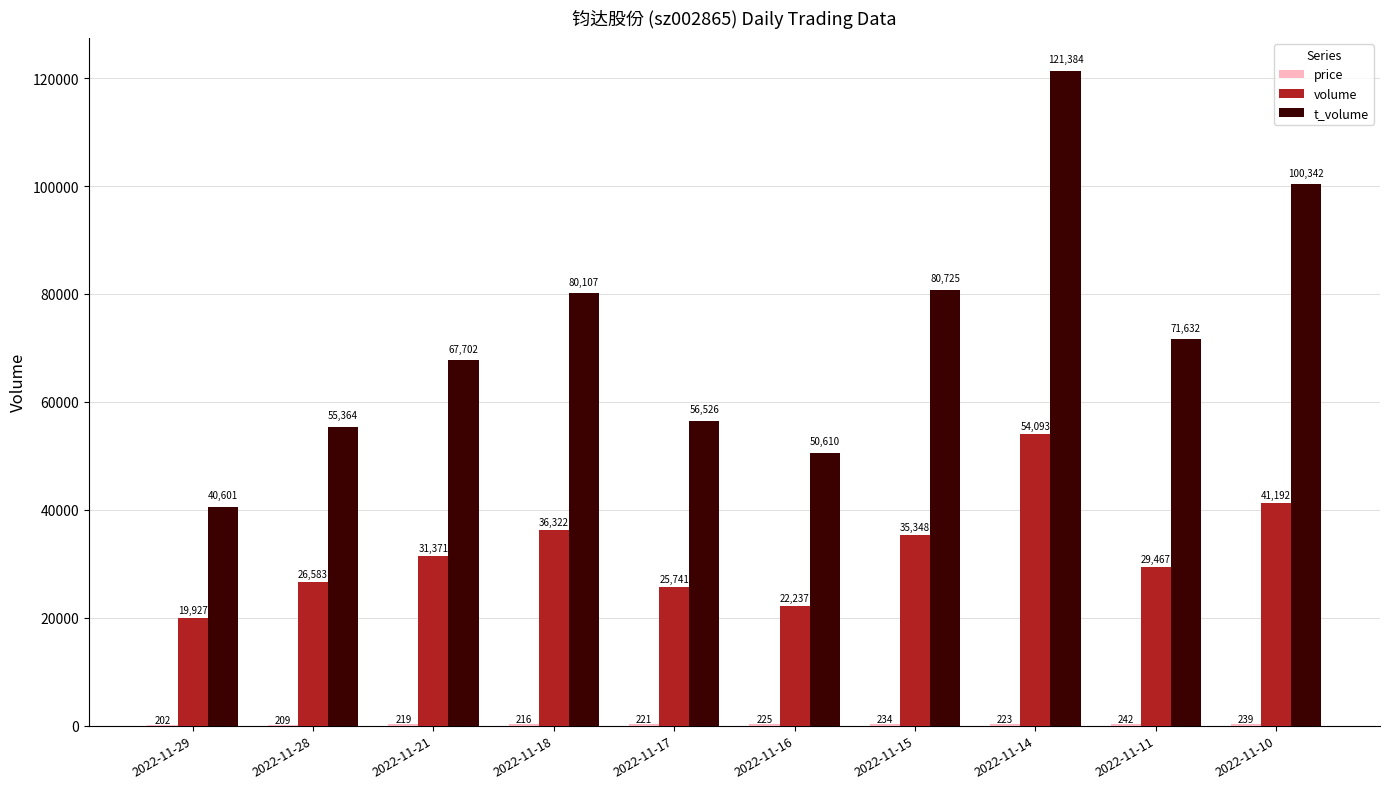

Which series changed the most between 2022-11-21 and 2022-11-15?

t_volume